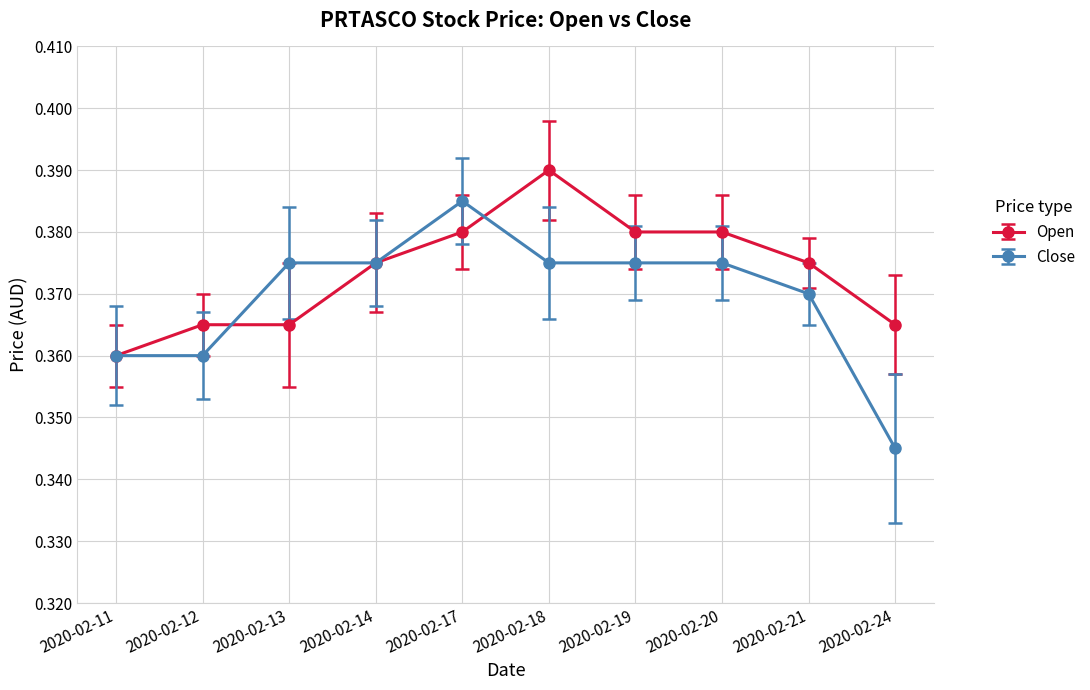

Is it true that Close equals 0.2 at 2020-02-12?

False